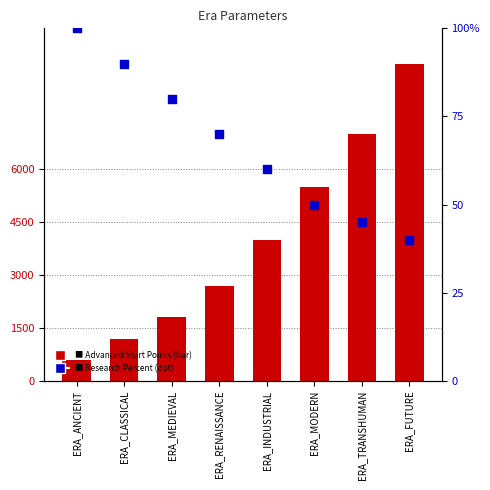

Which series reaches the maximum Y coordinate?

Advanced Start Points